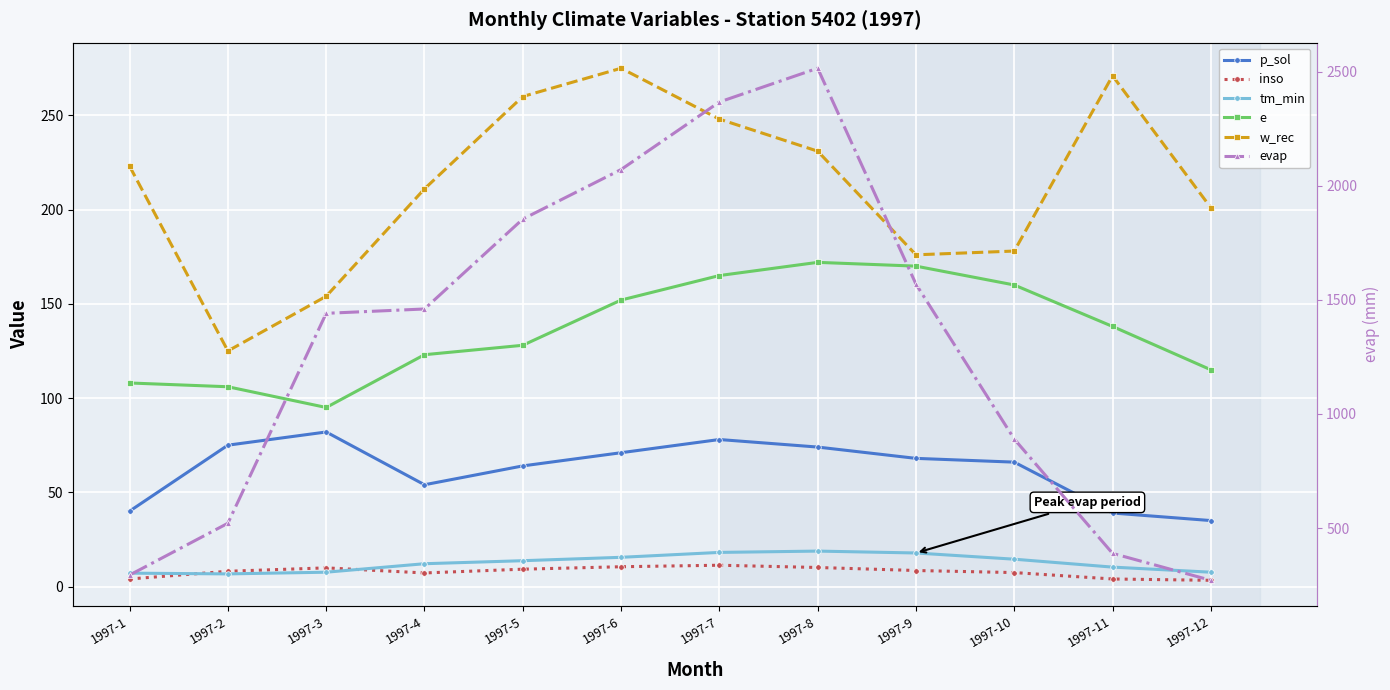

What is the sum of the w_rec values at 1997-5 and 1997-9?

436.0